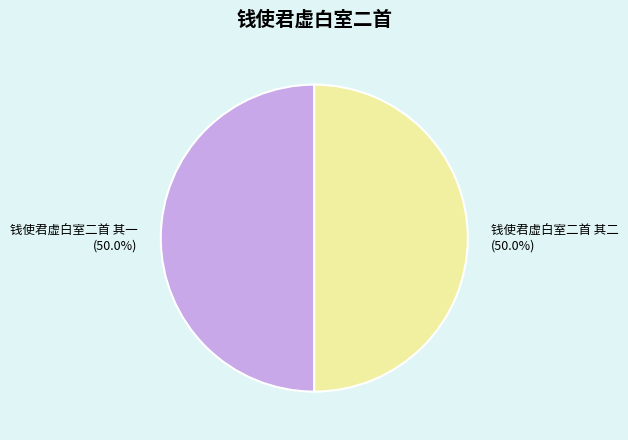

Is the sum of 钱使君虚白室二首 其一 and 钱使君虚白室二首 其二 greater than half?

Yes